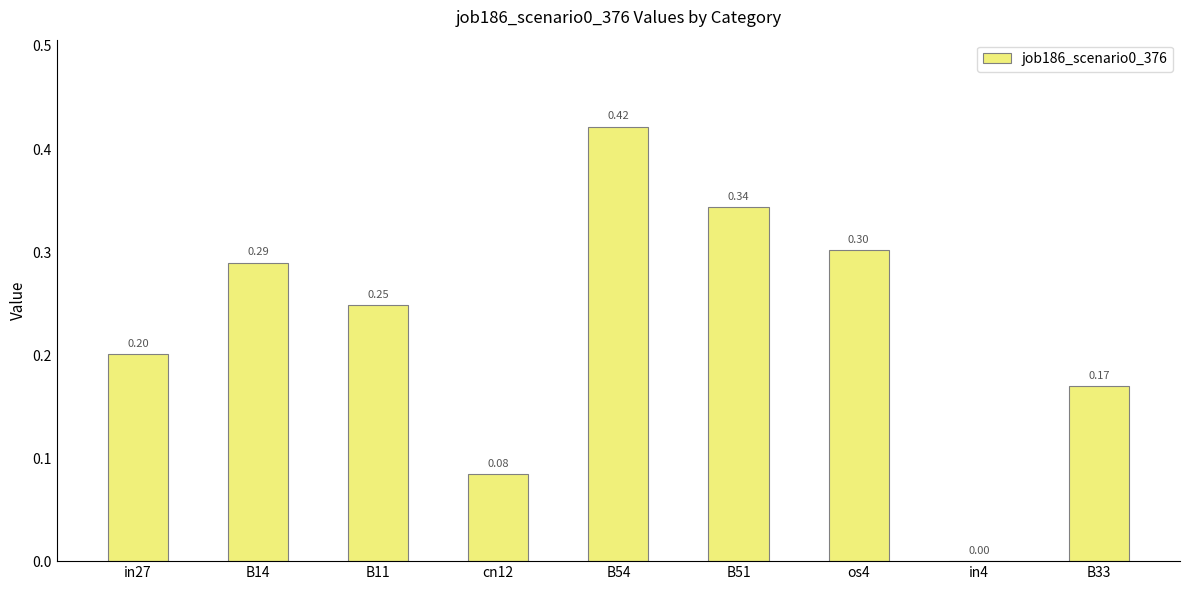

Which has a higher value, B54 or in4?

B54